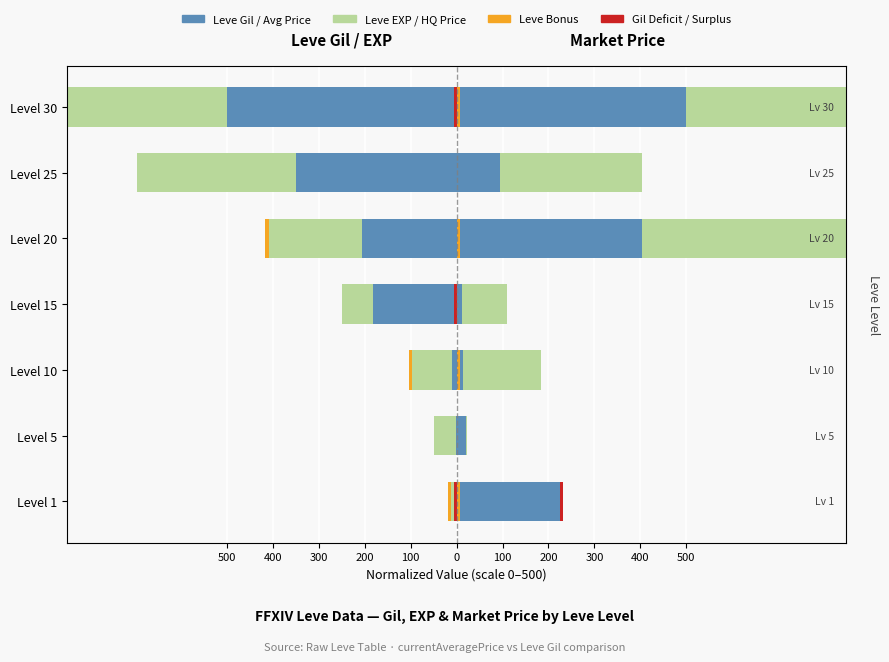

What is the maximum value for LevePriceHQ?

500.0